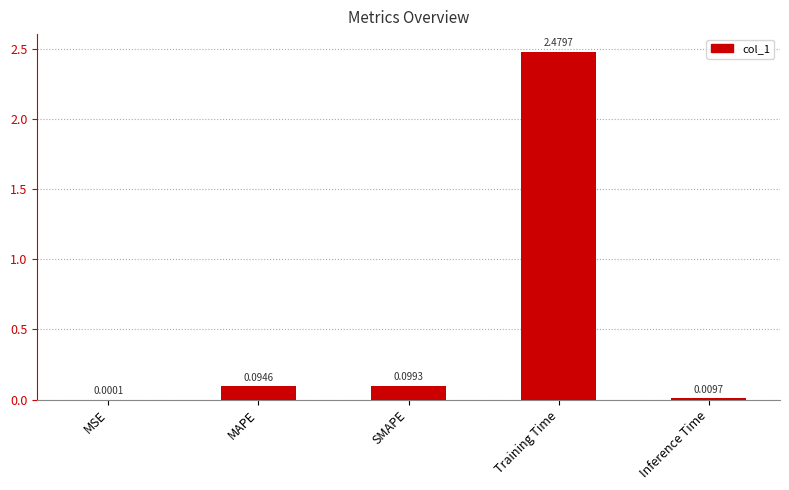

Where is the data nearest to the value 1?

SMAPE